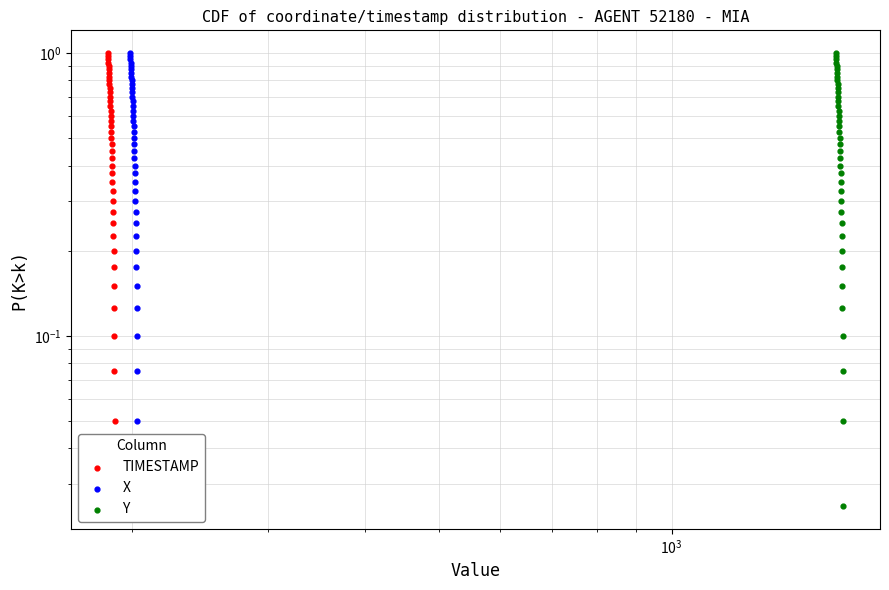

Which series reaches the minimum Y coordinate?

TIMESTAMP